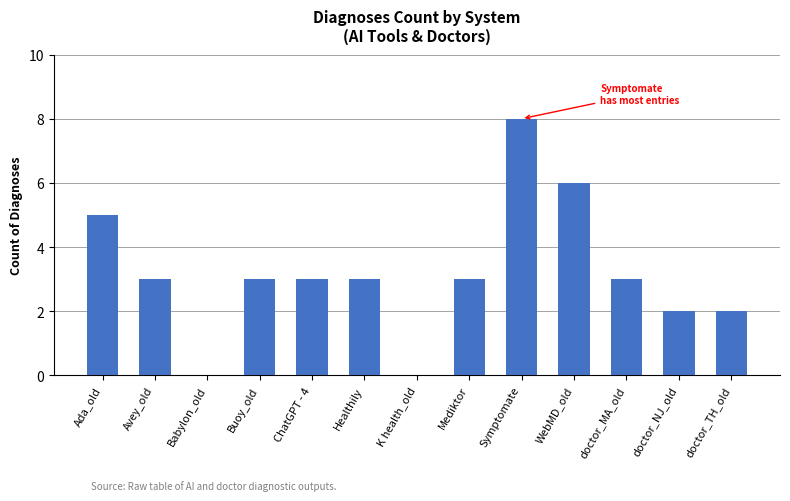

Are the bars horizontal?

No